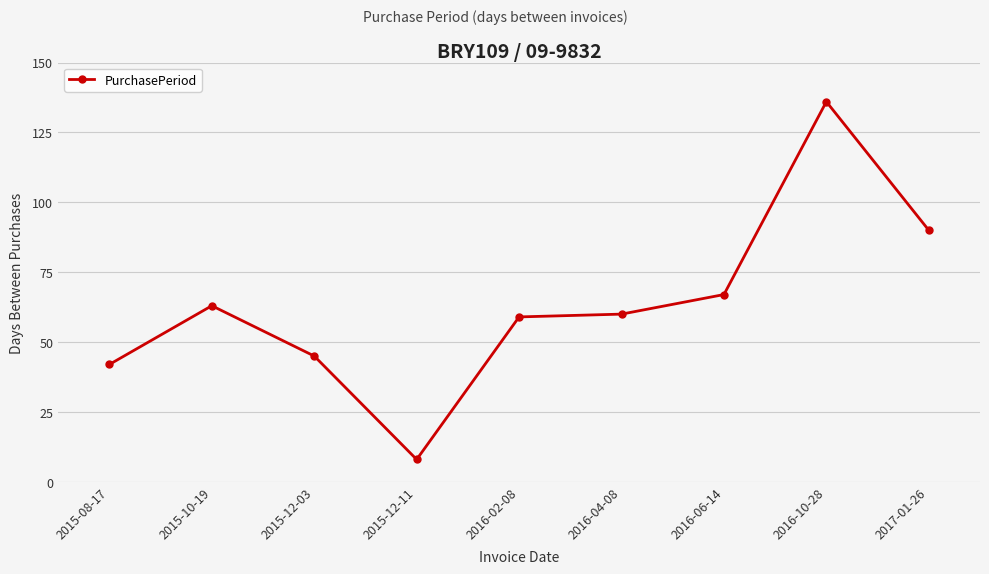

Count the number of data series in this chart.

1